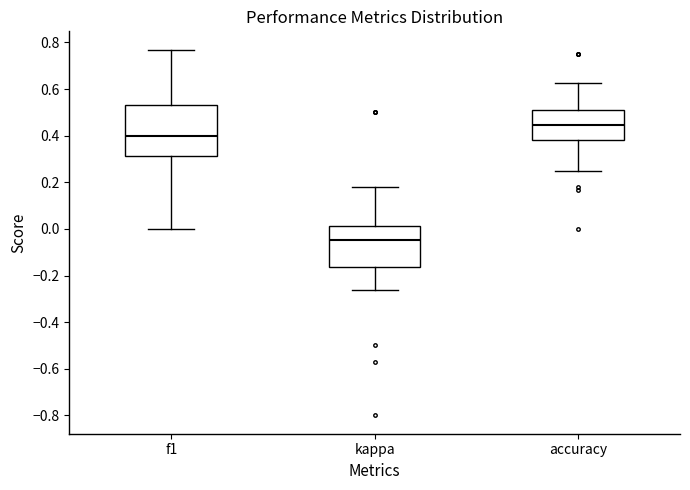

Where is the upper edge of the box for accuracy on the y-axis? The values are not printed on the chart, so give them approximately, as read against the axis.

0.50